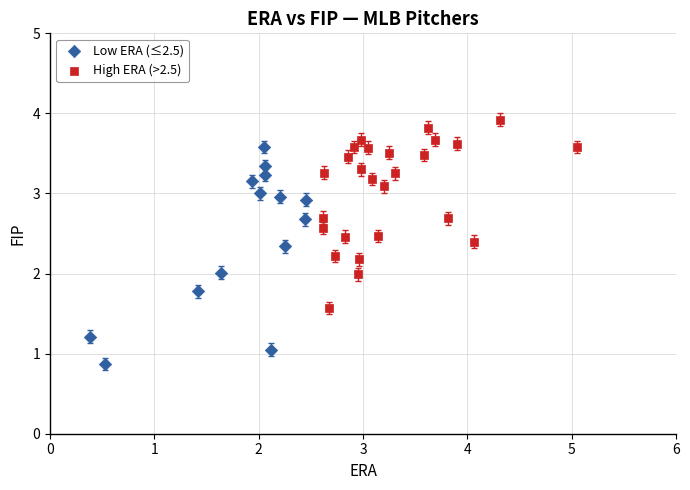

Which series reaches the minimum Y coordinate?

Low ERA (≤2.5)